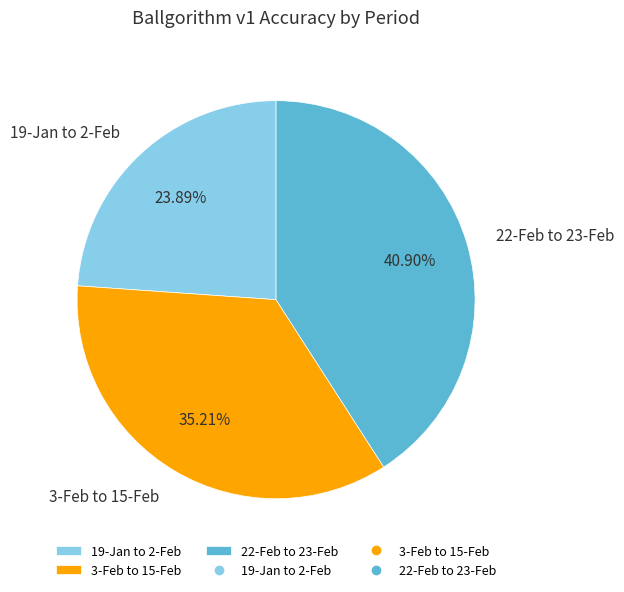

To the nearest percent, what is the average slice percentage?

33%